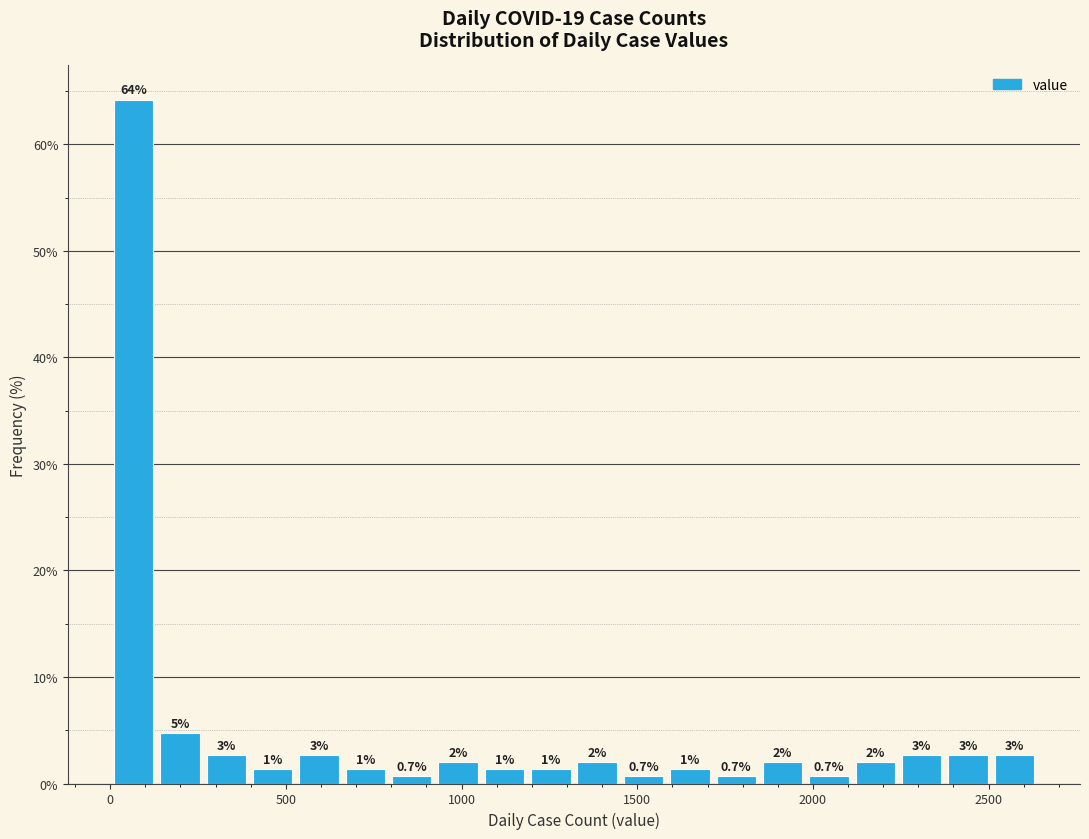

Around what value on the x-axis is the tallest bar? Give the approximate position of its centre, as read against the axis.

50